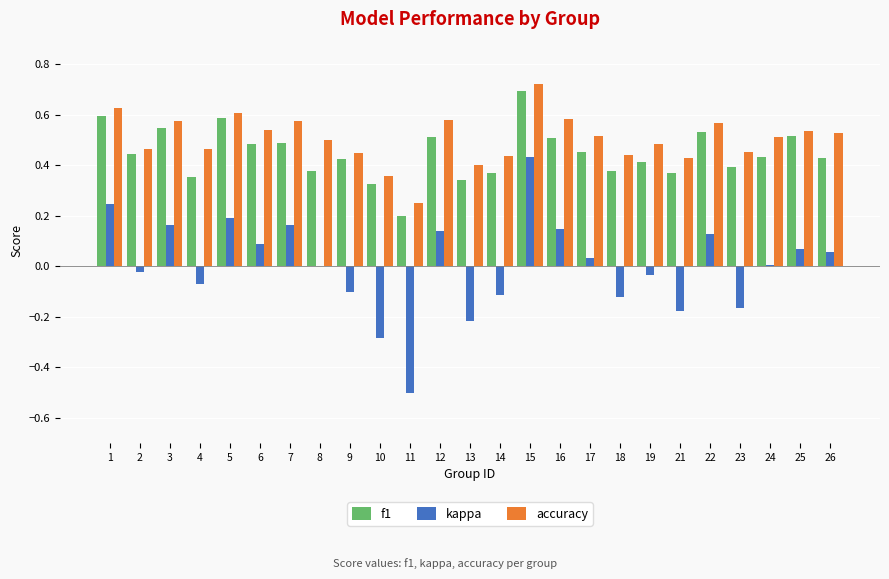

What is the total value across all series at 12?

1.2